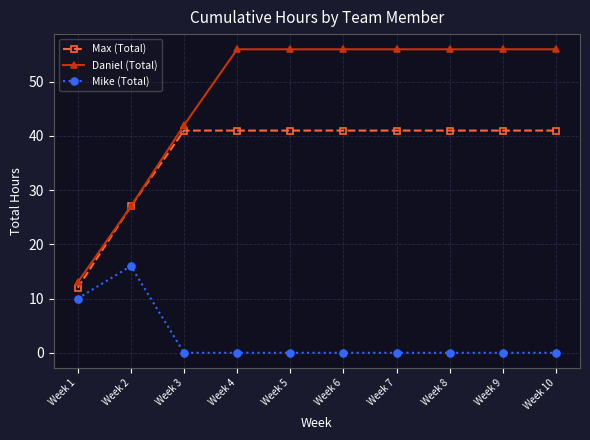

Which series has the largest total across all categories?

Daniel (Total)